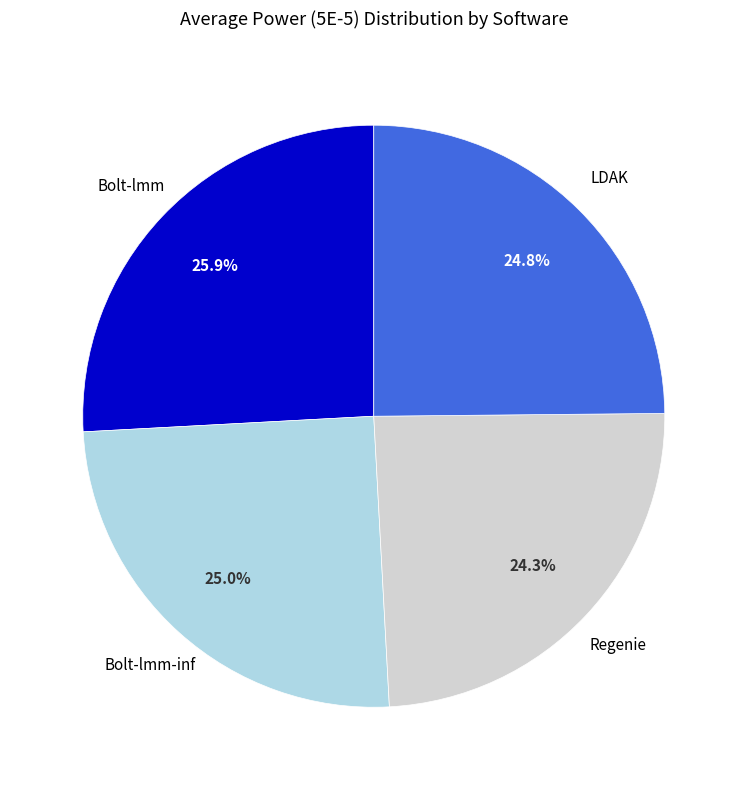

How many segments does this pie chart have?

4